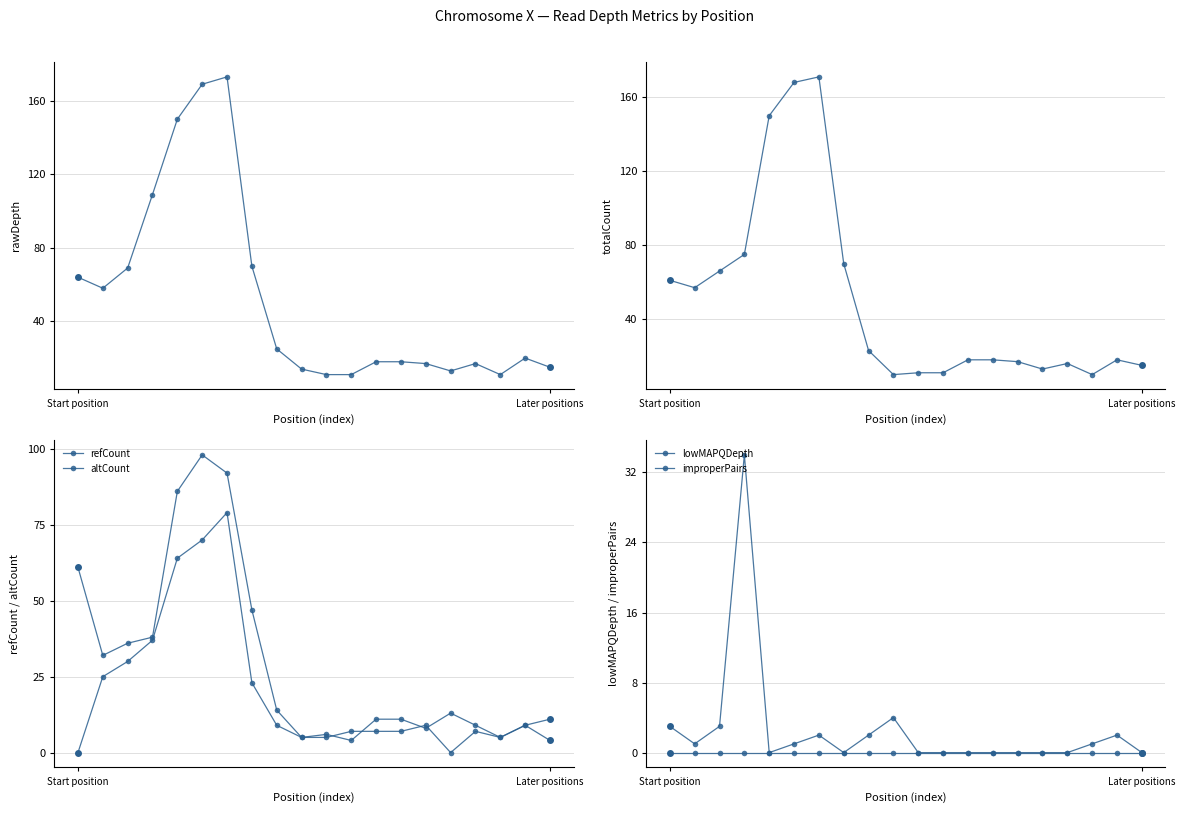

What is the average value of the totalCount series?

50